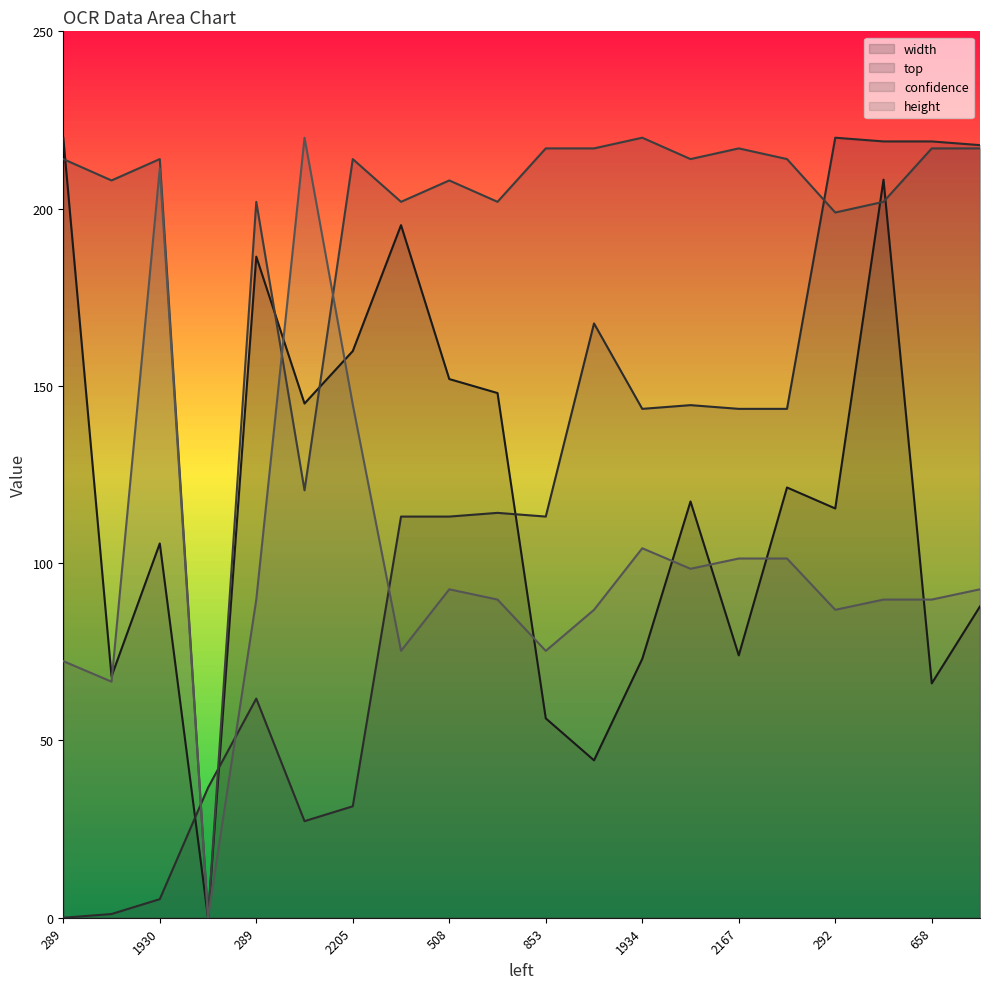

At which category does the chart reach its peak across all series?

289